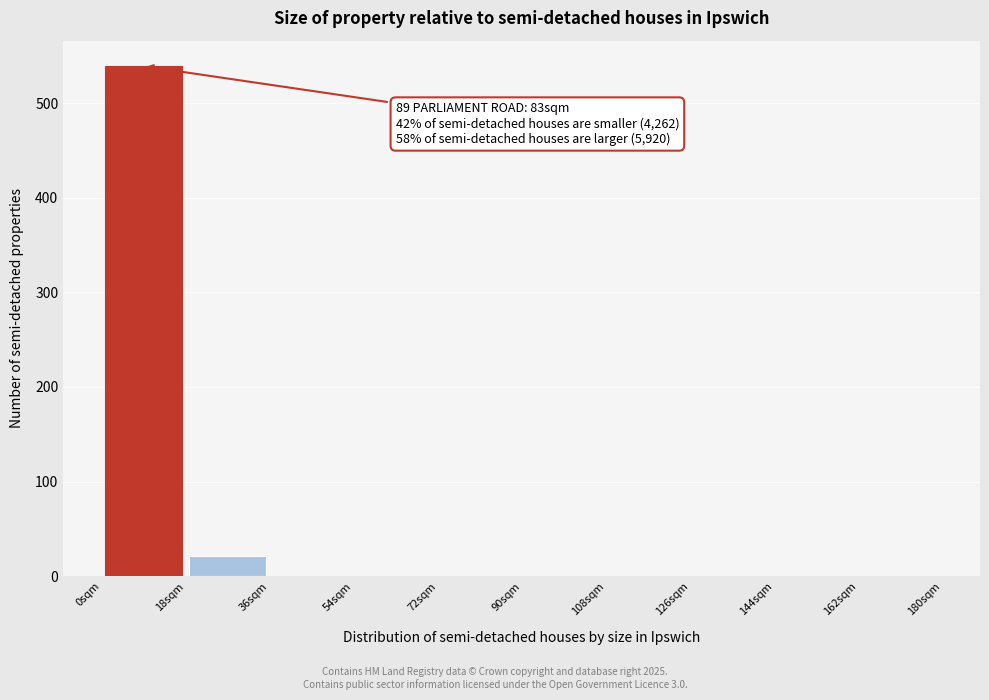

Over which range of the x-axis is the bar tallest?

0 to 18